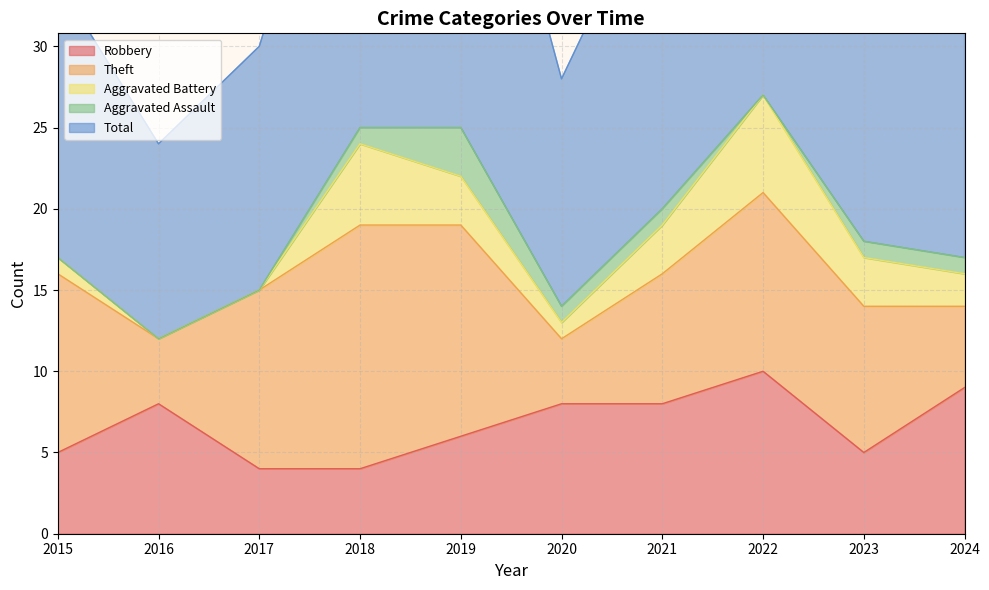

At which label does Aggravated Battery reach its peak?

2022